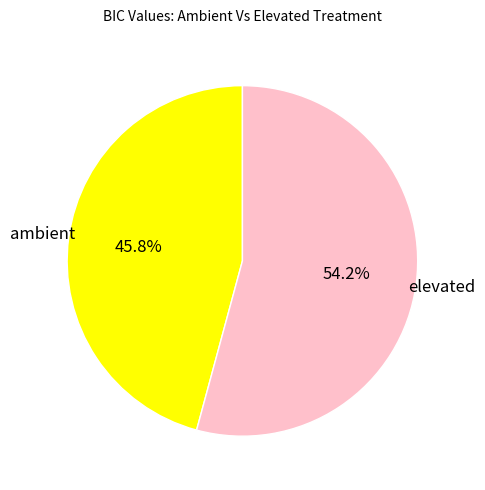

Is there a majority slice in this chart?

Yes